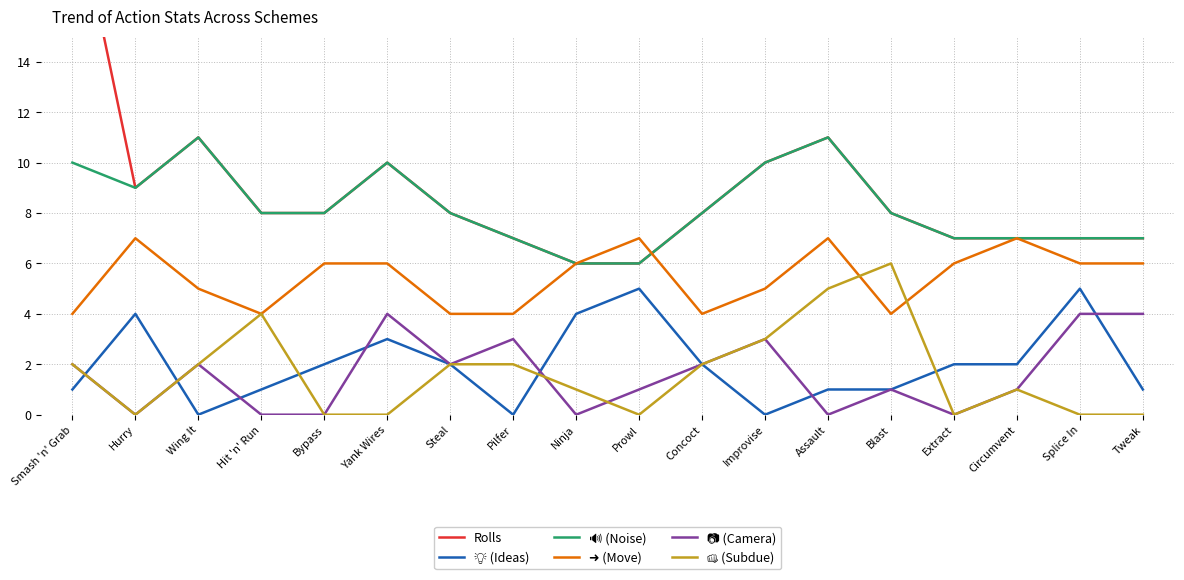

How many lines are shown in the chart?

6